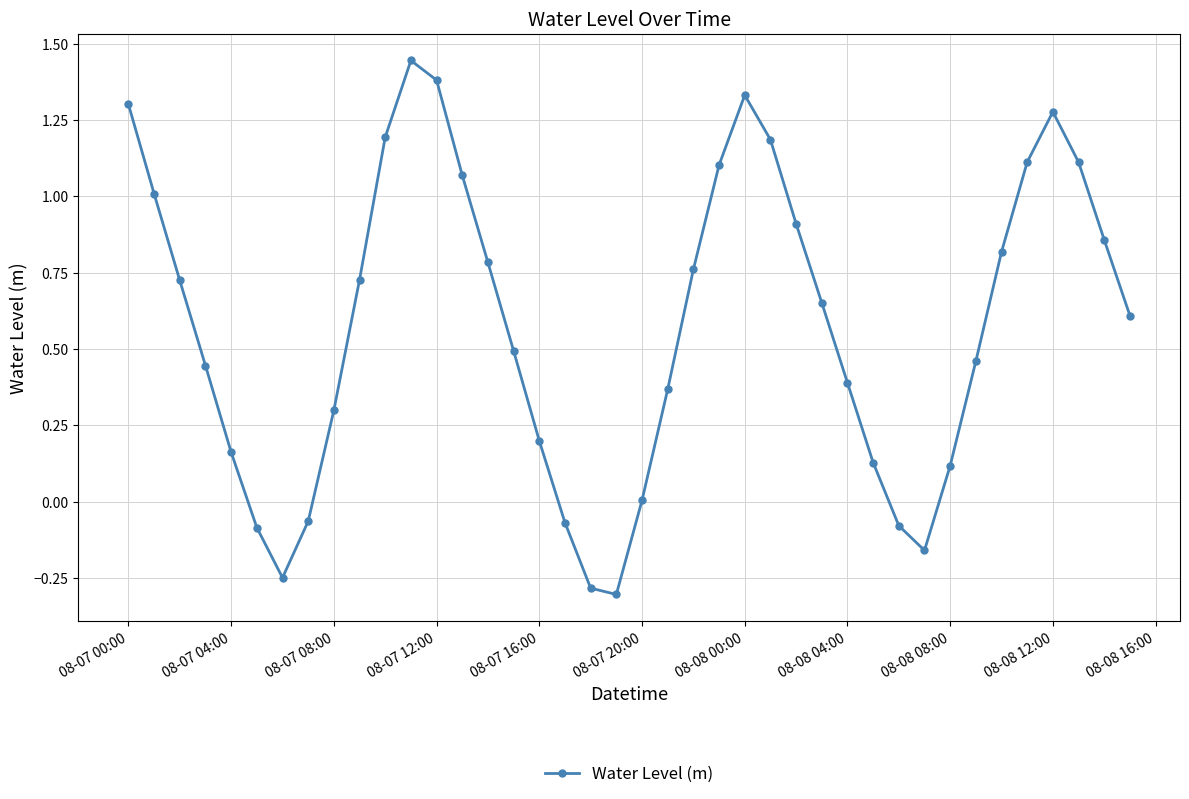

What is the minimum value shown in the chart?

-0.3